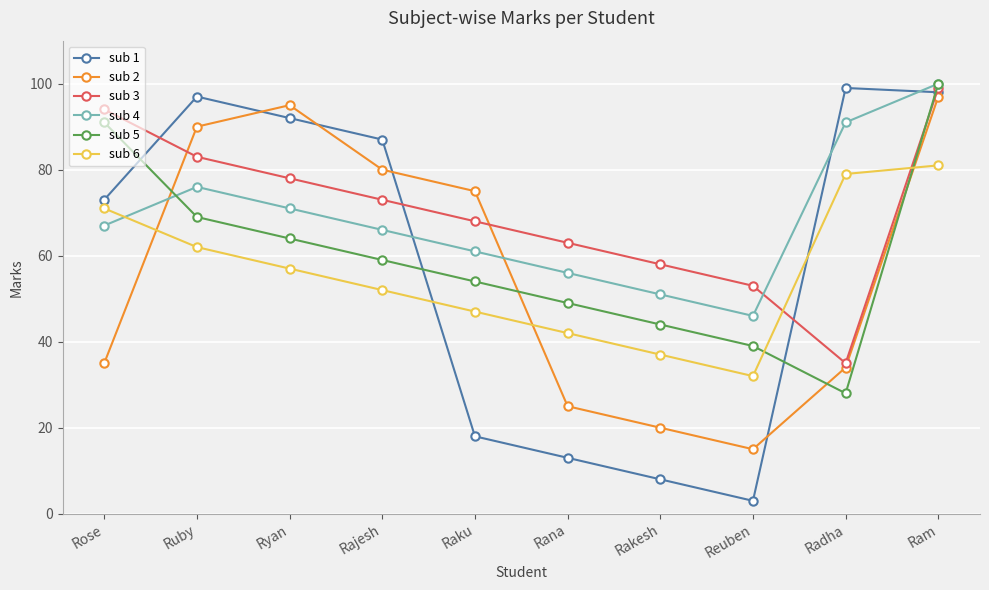

Reading left to right, list all the values displayed in this chart.

sub 1: Rose=73	Ruby=97	Ryan=92	Rajesh=87	Raku=18	Rana=13	Rakesh=8	Reuben=3	Radha=99	Ram=98
sub 2: Rose=35	Ruby=90	Ryan=95	Rajesh=80	Raku=75	Rana=25	Rakesh=20	Reuben=15	Radha=34	Ram=97
sub 3: Rose=94	Ruby=83	Ryan=78	Rajesh=73	Raku=68	Rana=63	Rakesh=58	Reuben=53	Radha=35	Ram=99
sub 4: Rose=67	Ruby=76	Ryan=71	Rajesh=66	Raku=61	Rana=56	Rakesh=51	Reuben=46	Radha=91	Ram=100
sub 5: Rose=91	Ruby=69	Ryan=64	Rajesh=59	Raku=54	Rana=49	Rakesh=44	Reuben=39	Radha=28	Ram=100
sub 6: Rose=71	Ruby=62	Ryan=57	Rajesh=52	Raku=47	Rana=42	Rakesh=37	Reuben=32	Radha=79	Ram=81